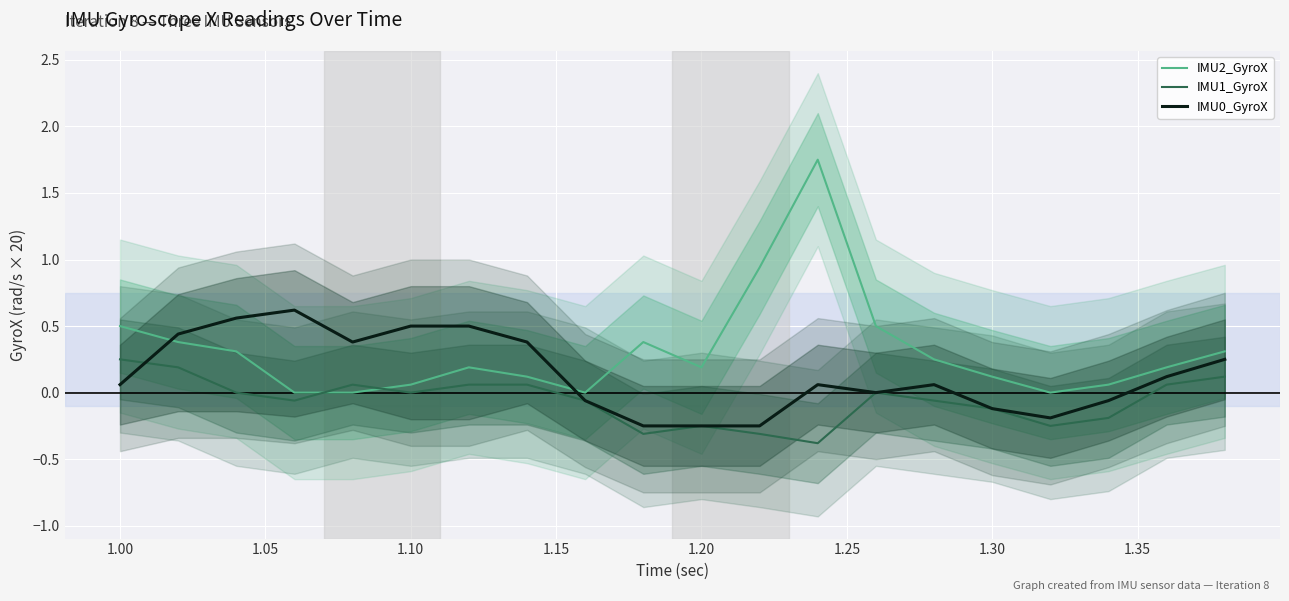

What are all the series names shown in the legend?

IMU2_GyroX, IMU1_GyroX, IMU0_GyroX